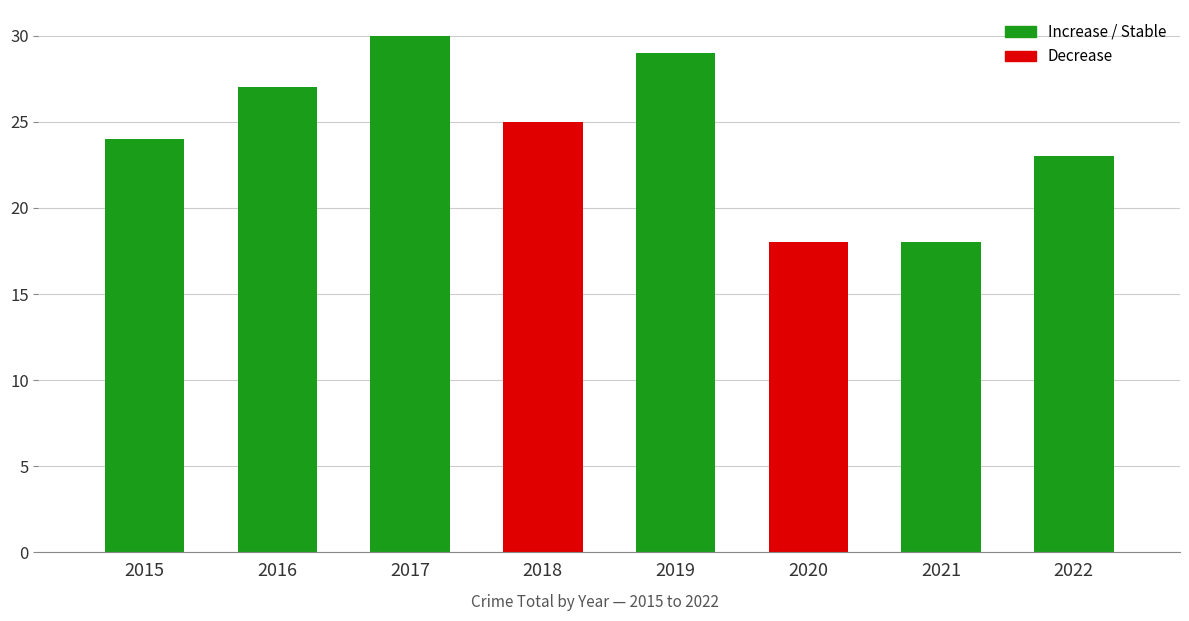

Reading right to left, list all the values displayed in this chart.

23	18	18	29	25	30	27	24